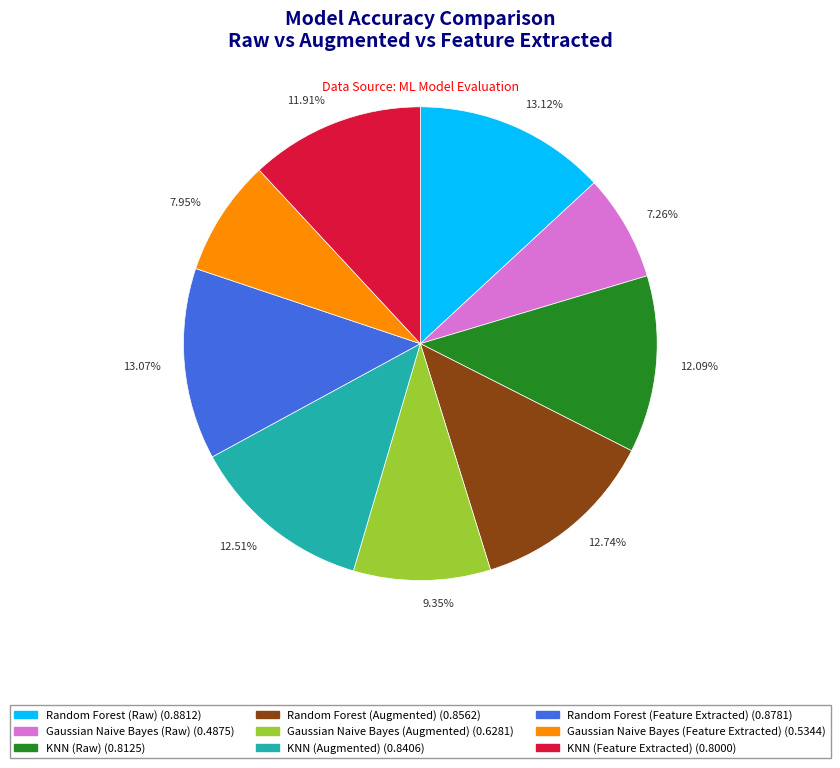

Does 12.51% account for over 50% of the chart?

No